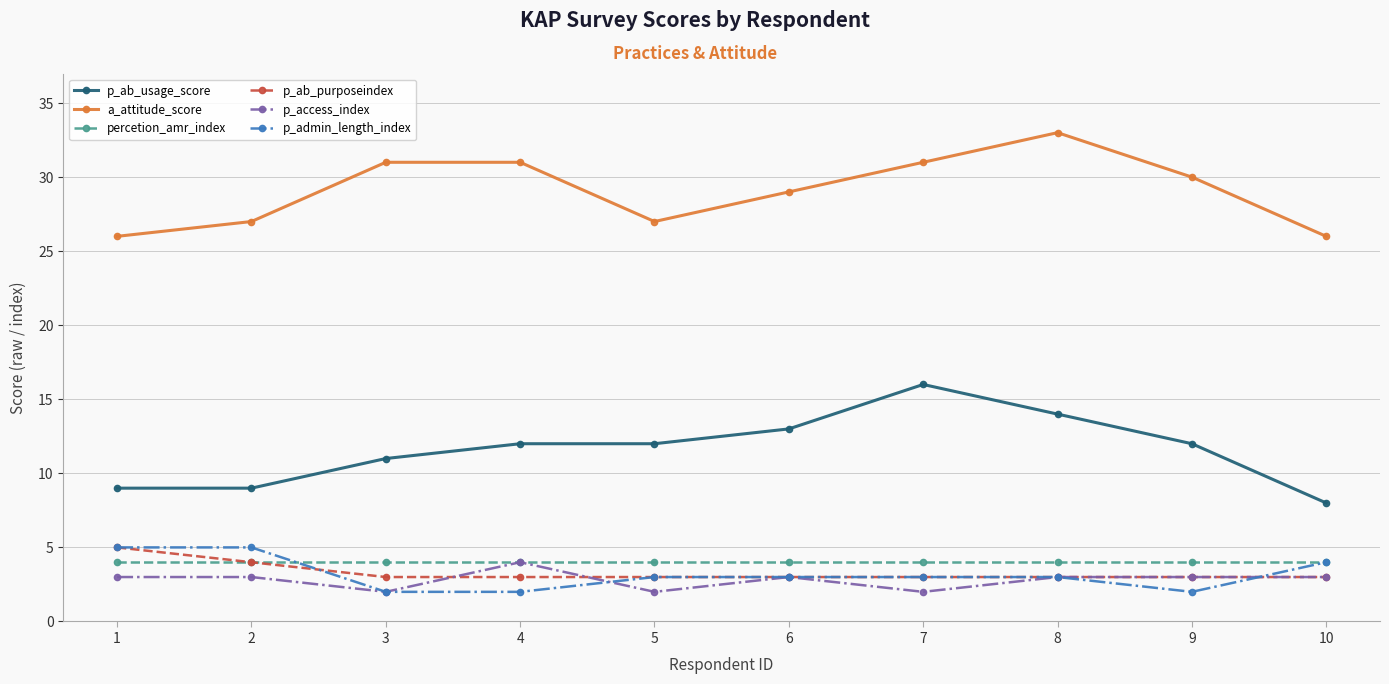

Does the chart have visible grid lines?

Yes